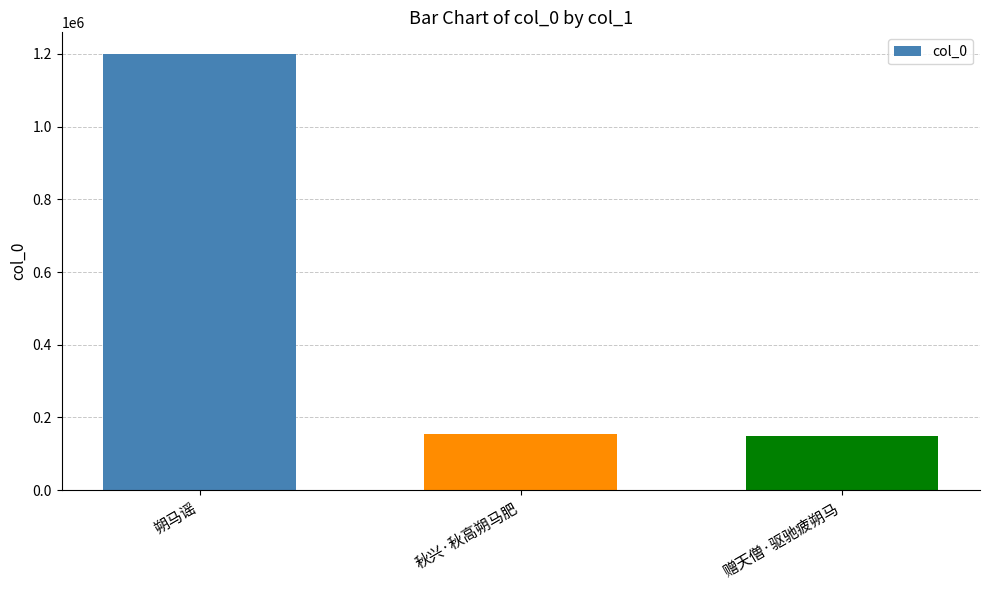

Count the number of data series in this chart.

1